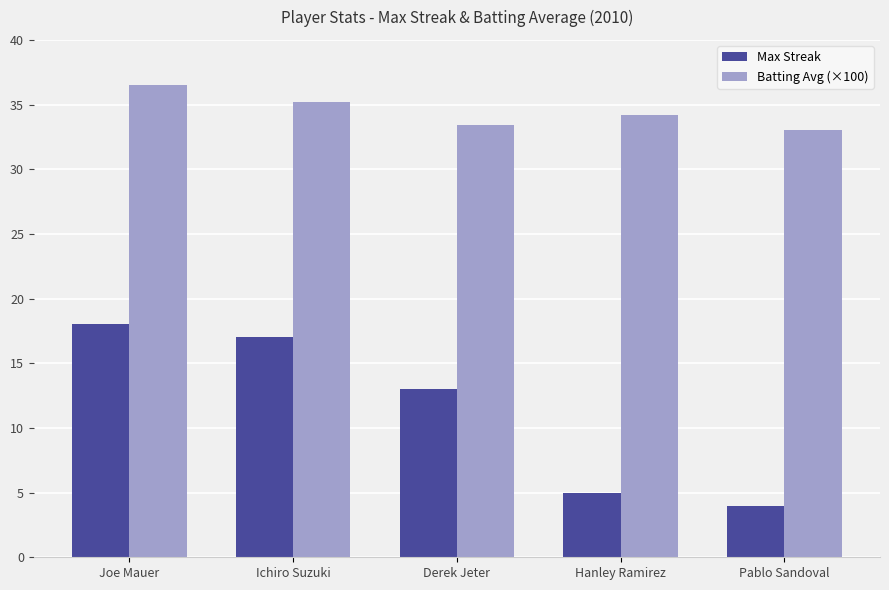

How many data points in Batting Avg (×100) are above 34?

3